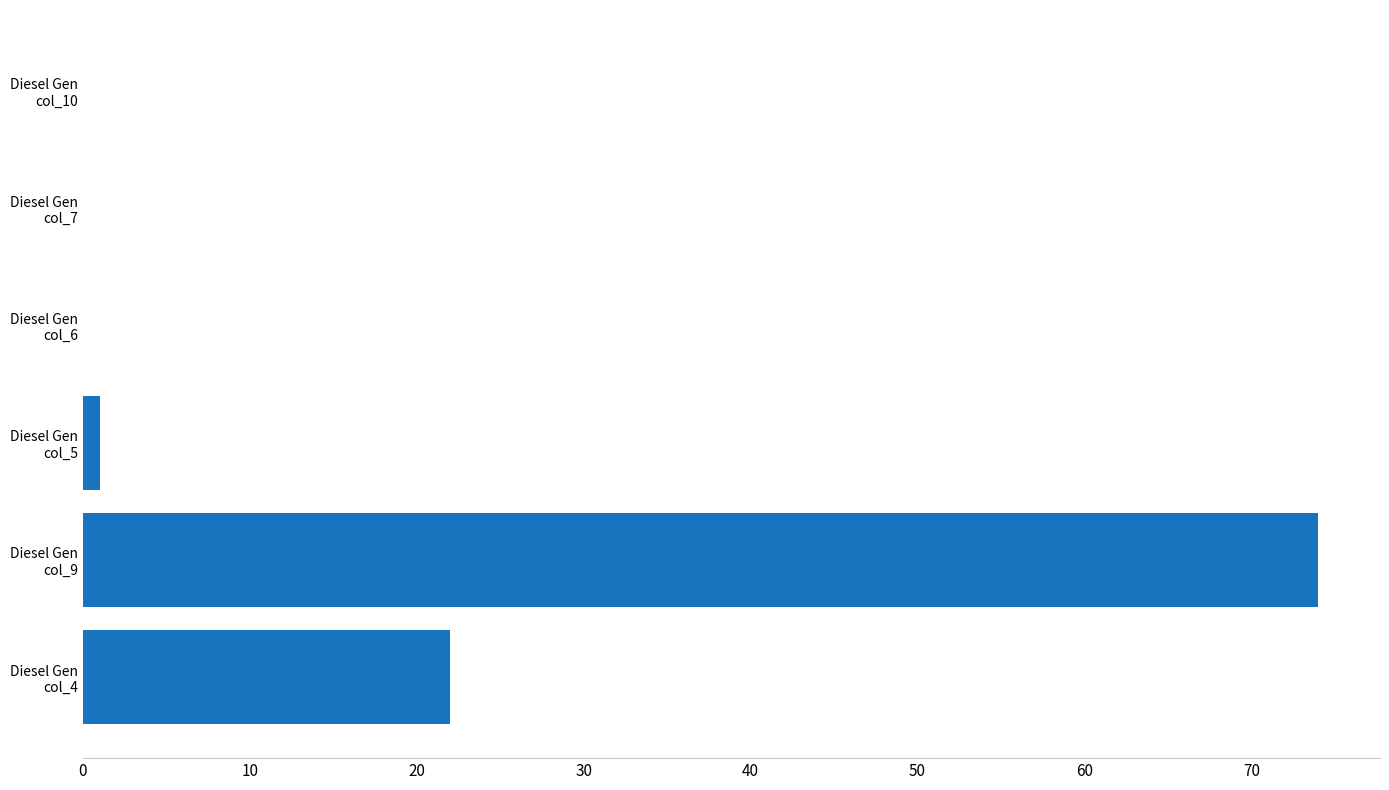

What is the greatest value displayed?

74.0